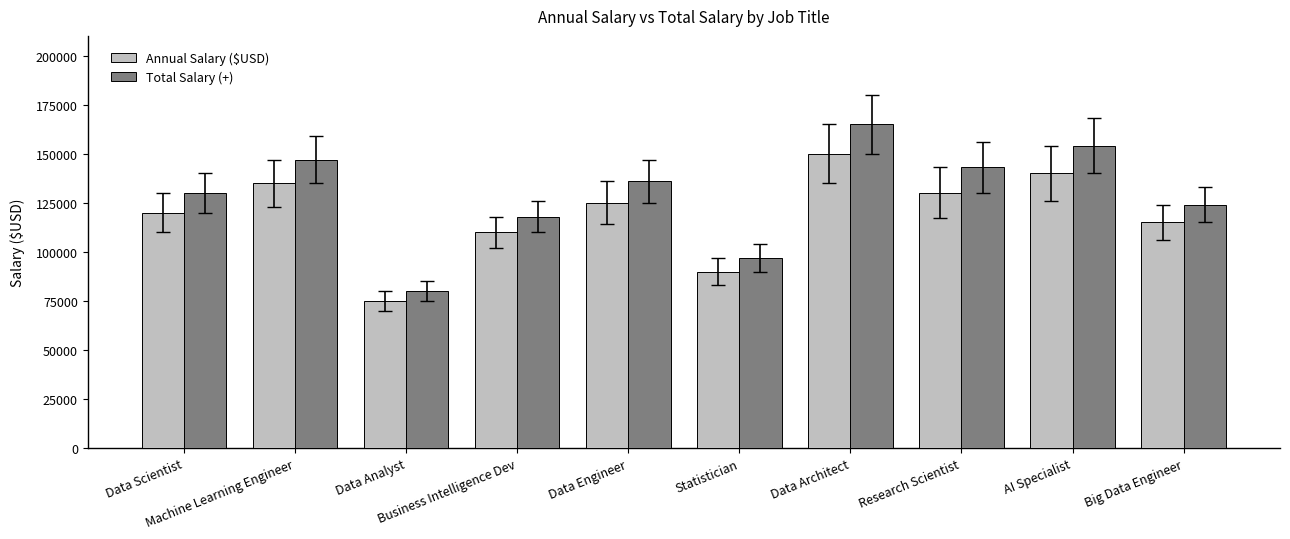

What is the sum of the Annual Salary ($USD) values at Data Scientist and AI Specialist?

260000